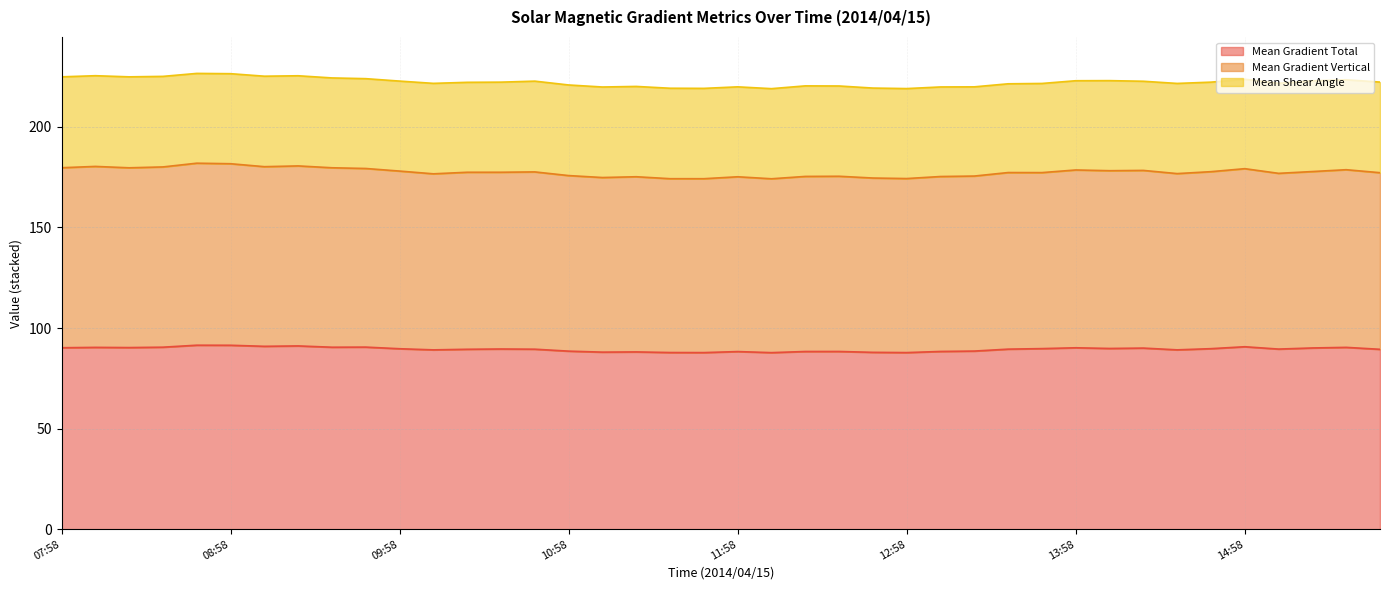

Between 12:34 and 14:10, which series saw the biggest shift?

Mean Gradient Vertical